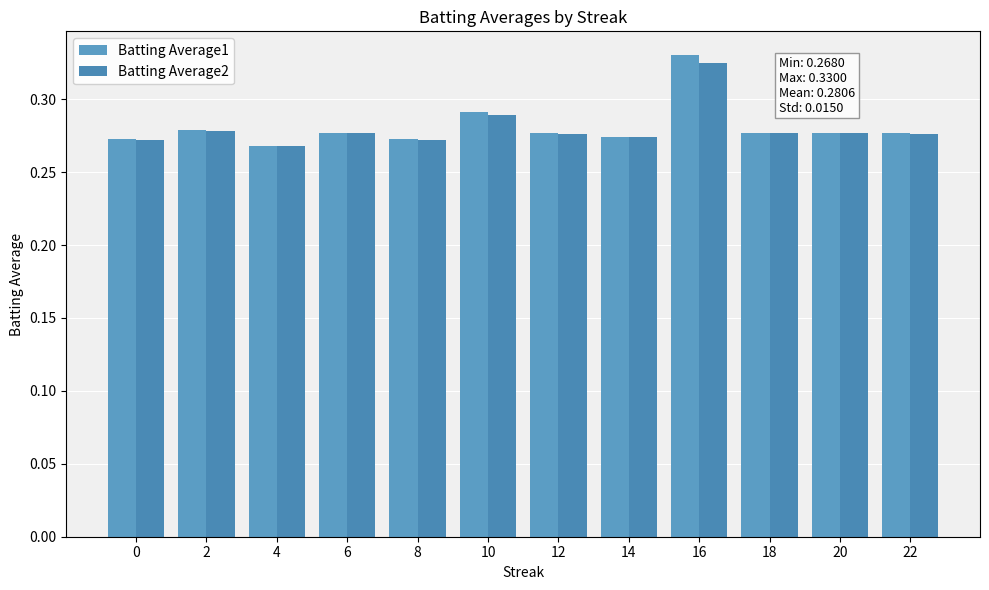

What value does the Batting Average2 series have at 4?

0.3